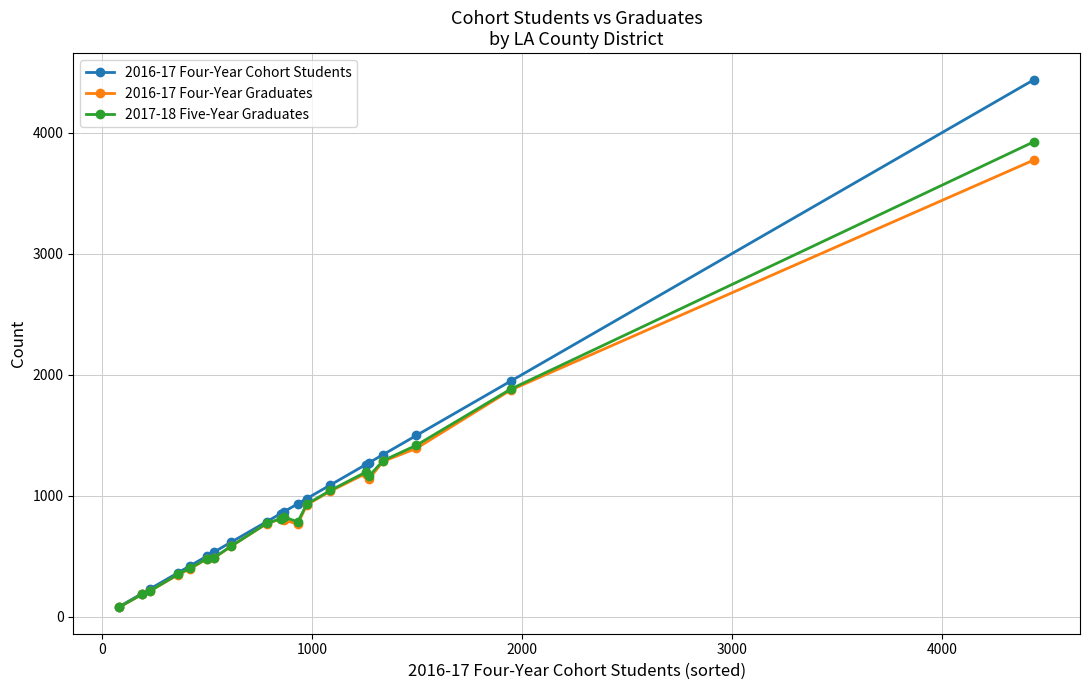

Rank the series by their maximum value, from lowest to highest.

2016-17 Four-Year Graduates, 2017-18 Five-Year Graduates, 2016-17 Four-Year Cohort Students